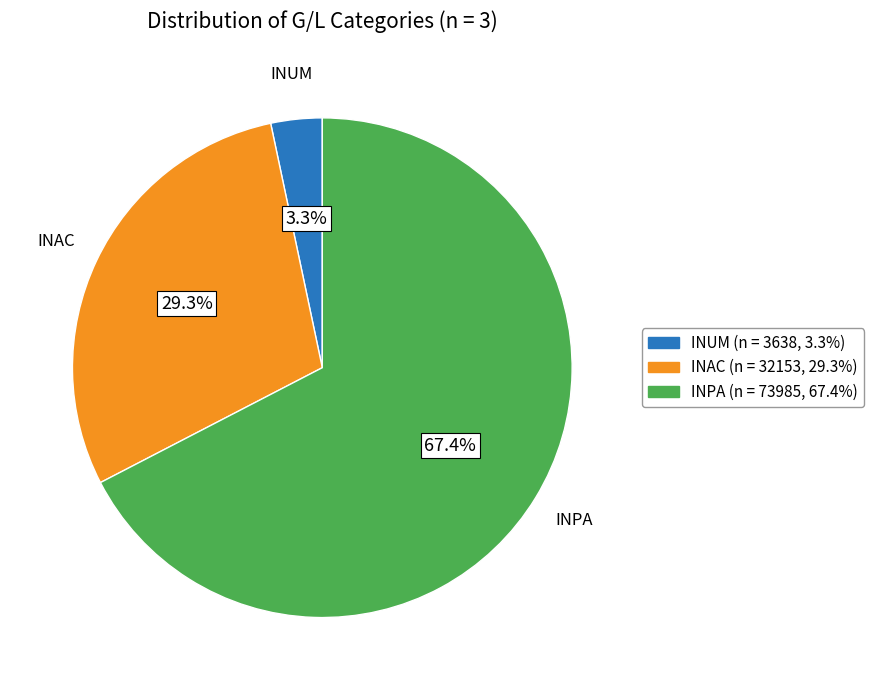

Is there any slice that represents more than half of the pie?

Yes